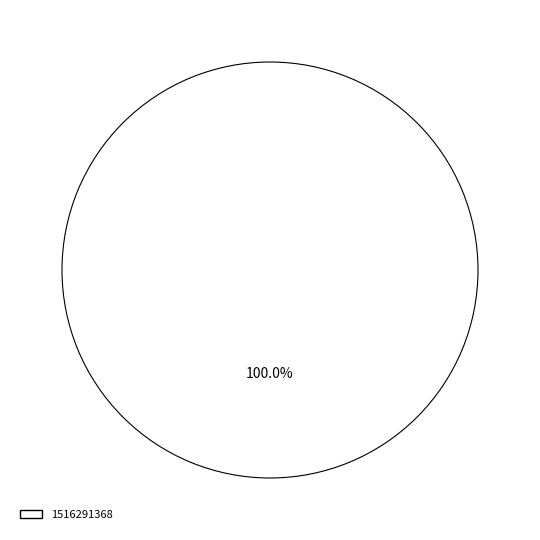

Rank the categories by value from highest to lowest.

1516291368